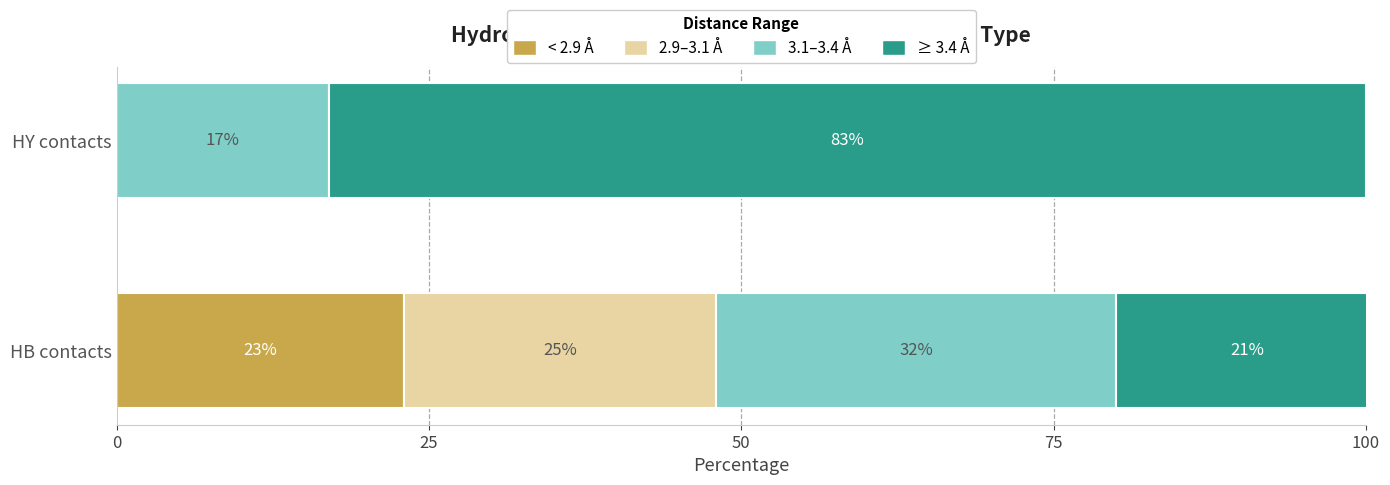

What are all the series names shown in the legend?

< 2.9 Å, 2.9–3.1 Å, 3.1–3.4 Å, ≥ 3.4 Å